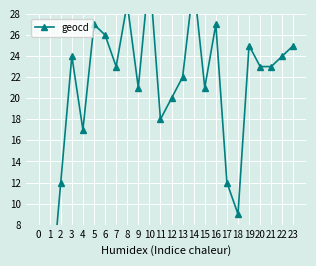

What is the greatest value displayed?

32